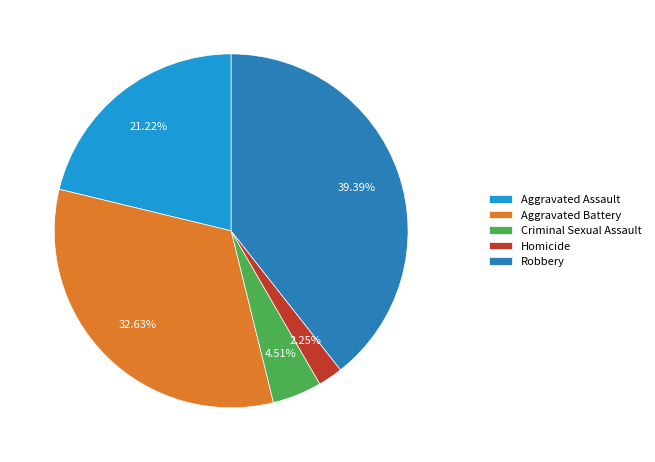

Rank the categories by value from lowest to highest.

Homicide, Criminal Sexual Assault, Aggravated Assault, Aggravated Battery, Robbery